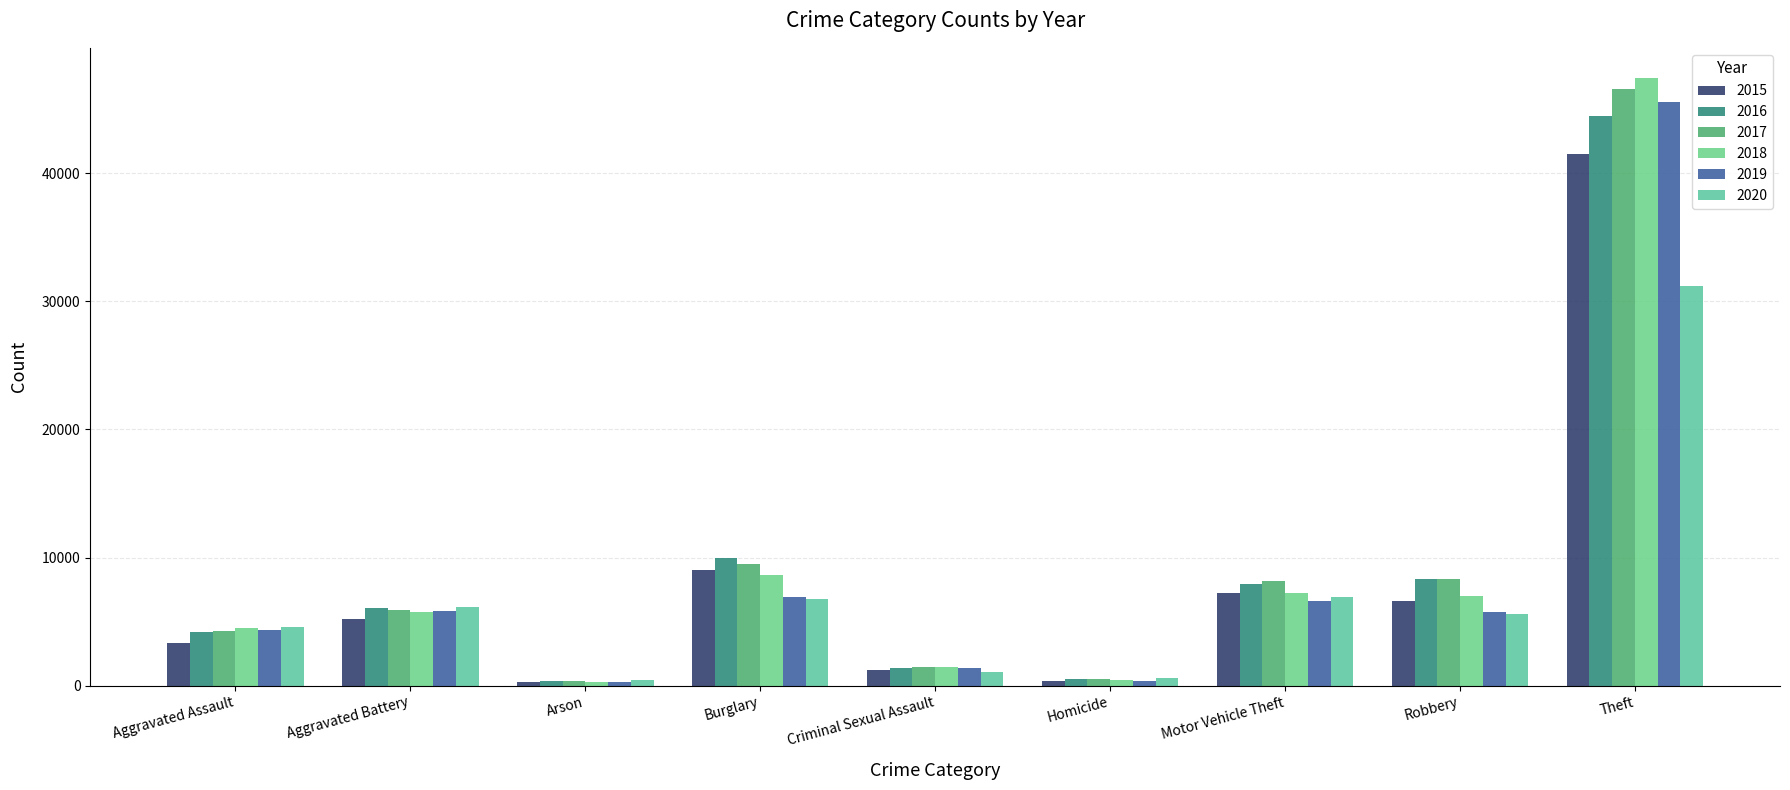

Are the bars grouped side by side (vs. stacked)?

Yes